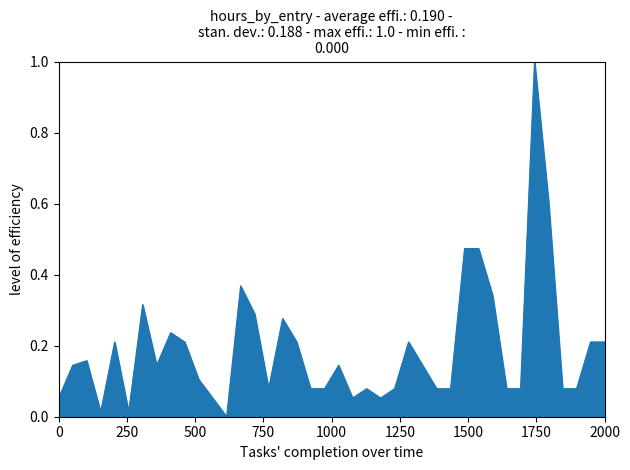

What is the maximum value shown in the chart?

1.0